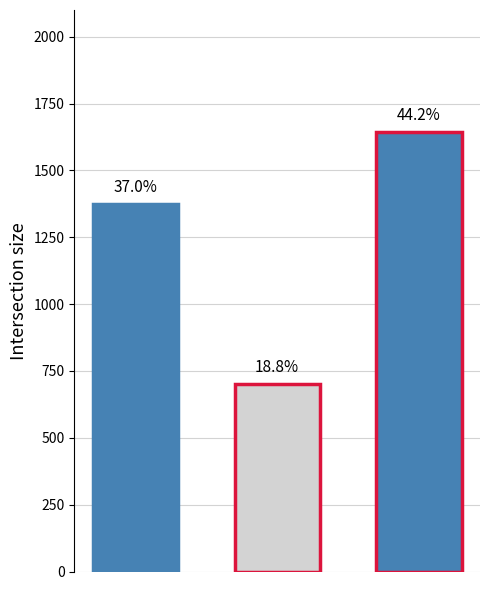

List the labels in order of value, largest first.

2, 0, 1